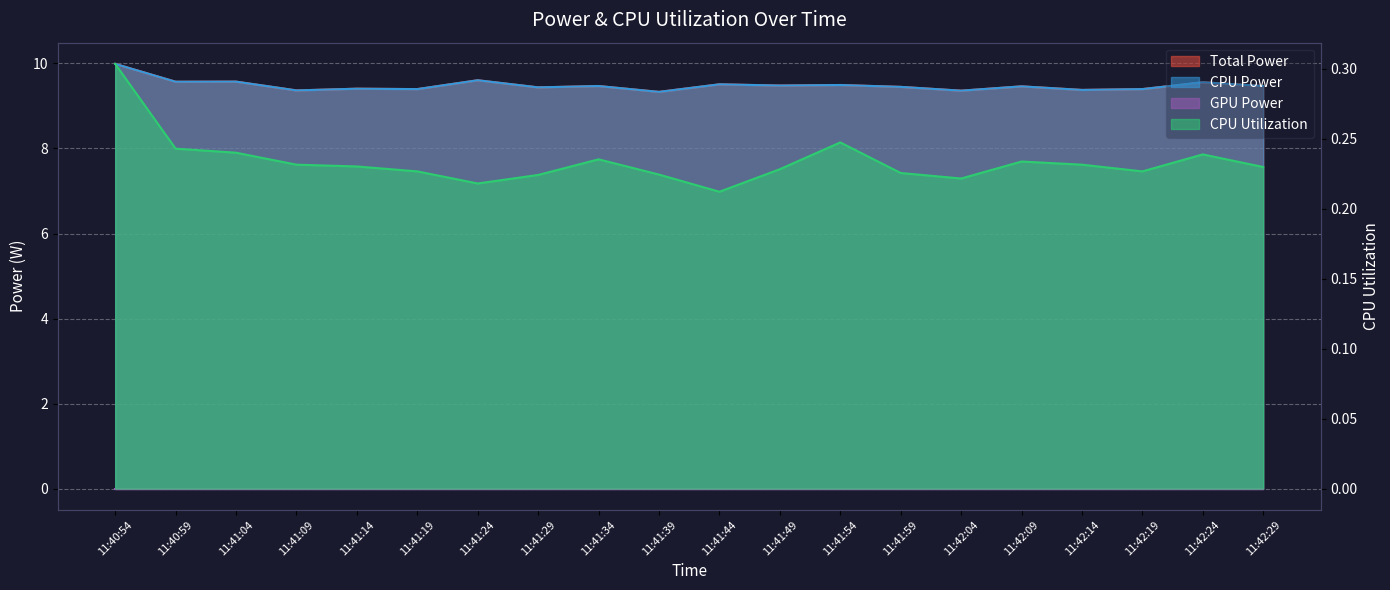

True or false: CPU Utilization has a value of 0.2 at 11:42:24.

True